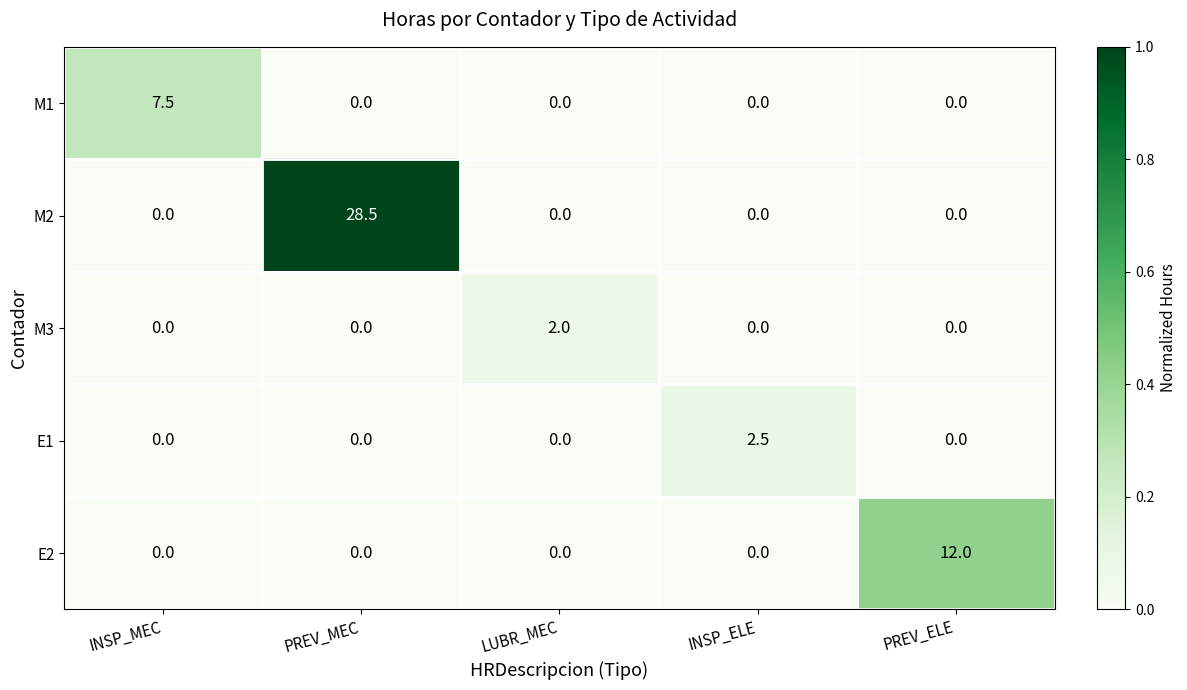

The value of E2 at LUBR_MEC is 0.0. True or false?

True